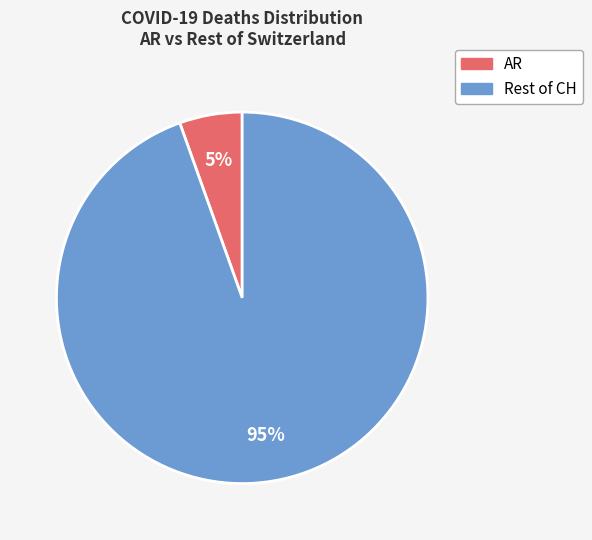

To the nearest percent, what is the average slice percentage?

50%